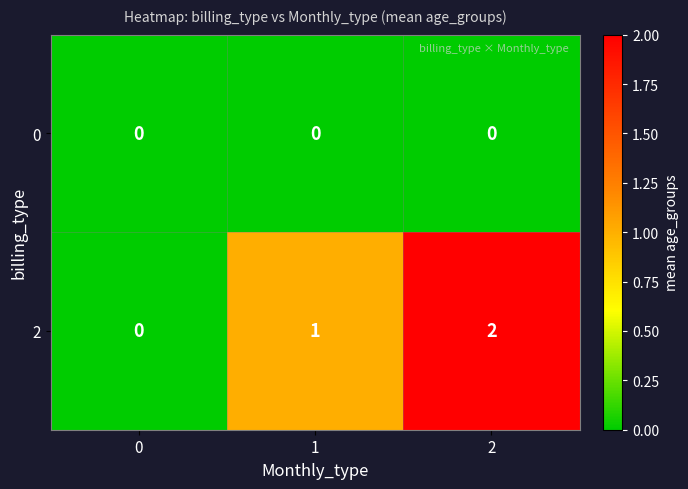

The 0 series shows 0 at 0. True or false?

True